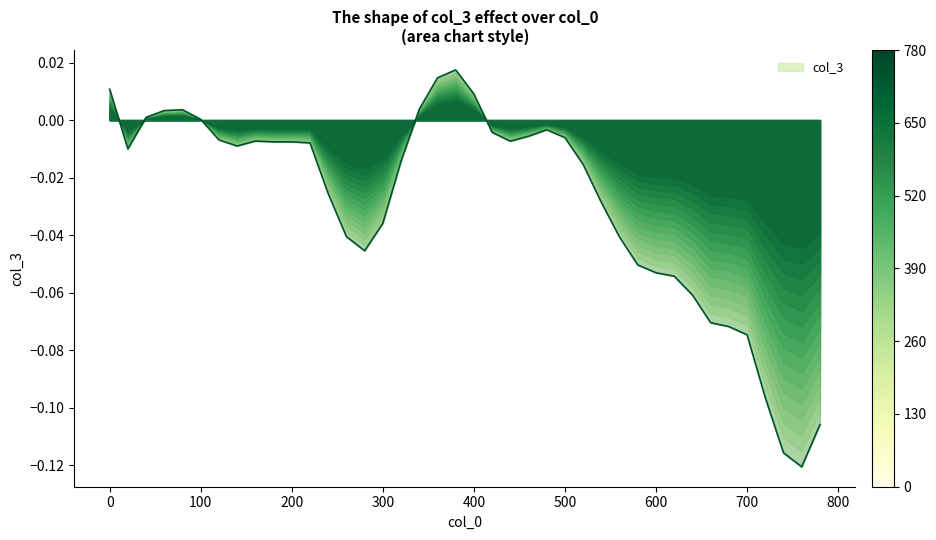

How many lines are shown in the chart?

1